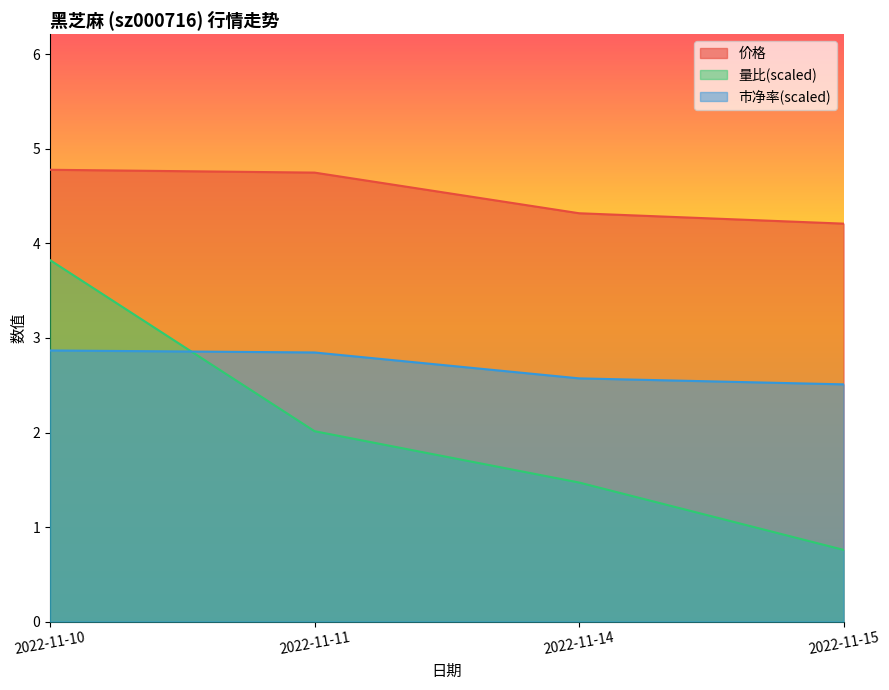

What is the sum of all 量比 values?

8.1